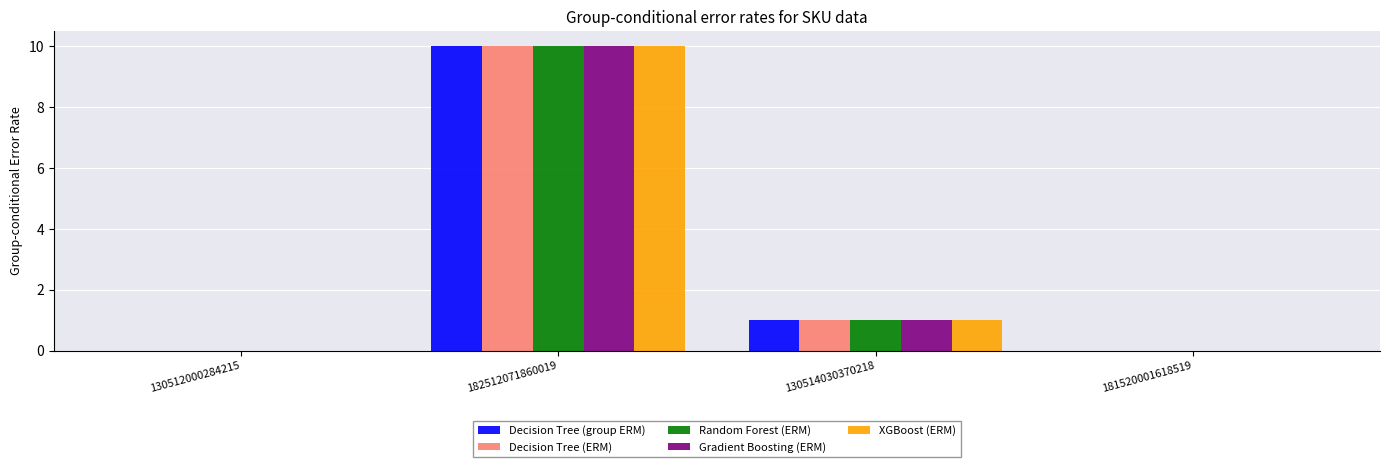

At which label does XGBoost (ERM) reach its peak?

182512071860019